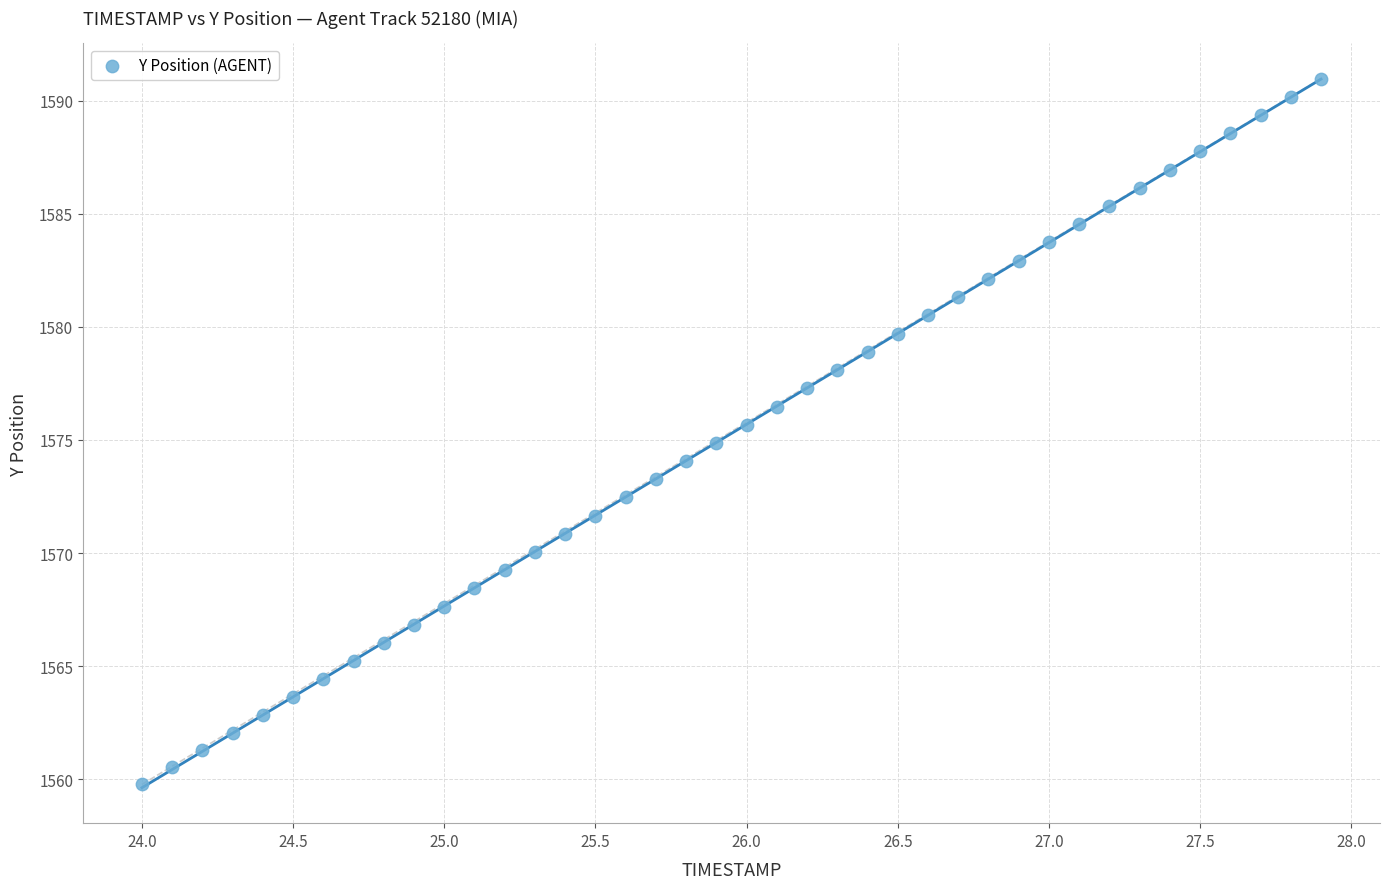

What is the range of Y values (max minus min)?

31.2